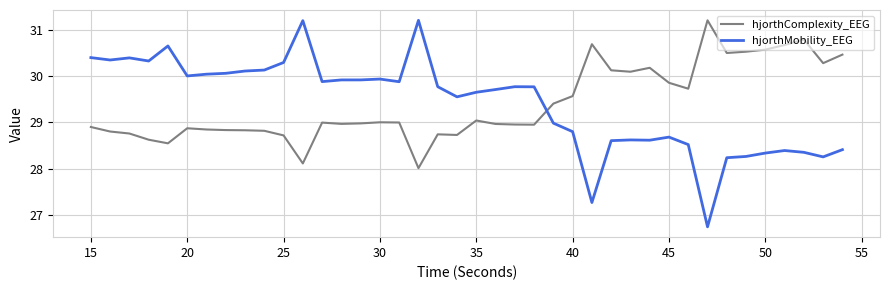

In hjorthMobility_EEG, how many points are lower than both neighbors (excluding endpoints)?

10